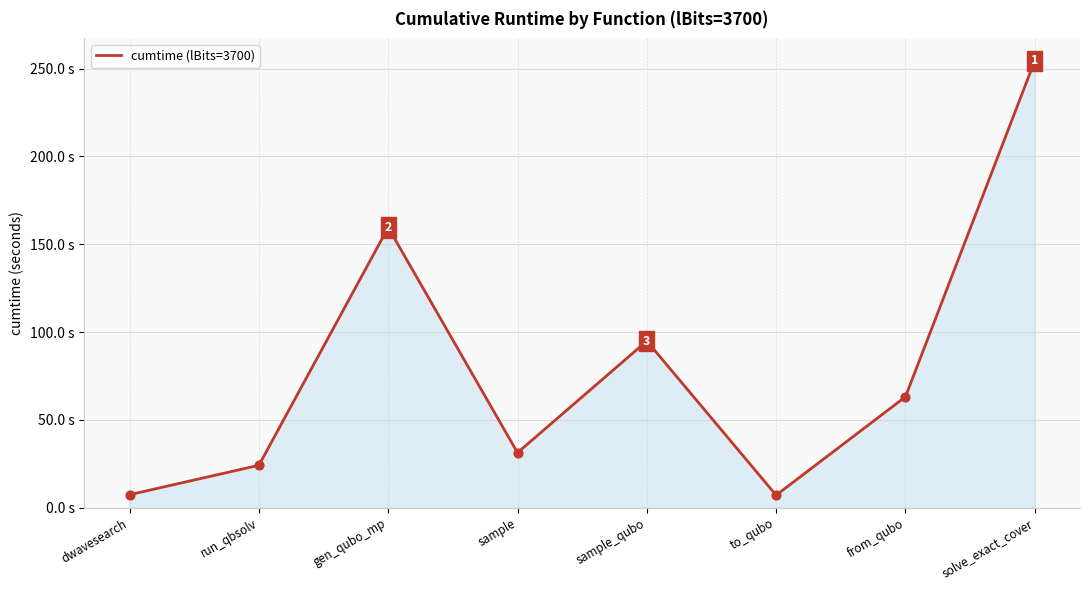

Which has a higher value, dwavesearch or gen_qubo_mp?

gen_qubo_mp